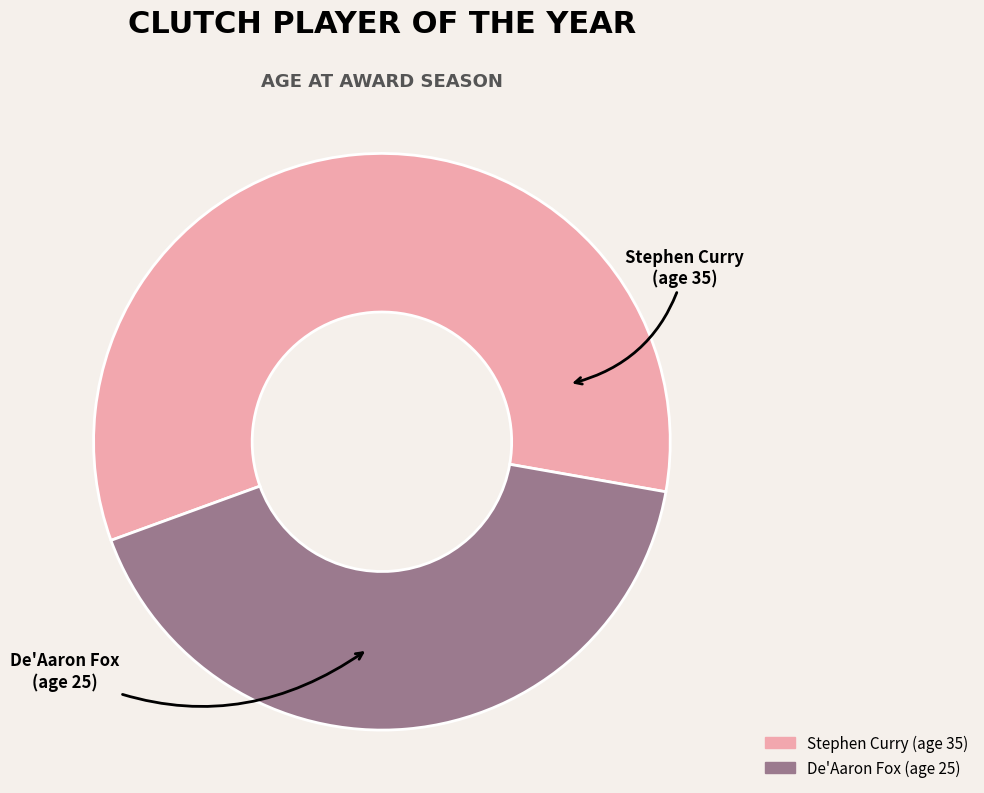

Is there a majority slice in this chart?

Yes